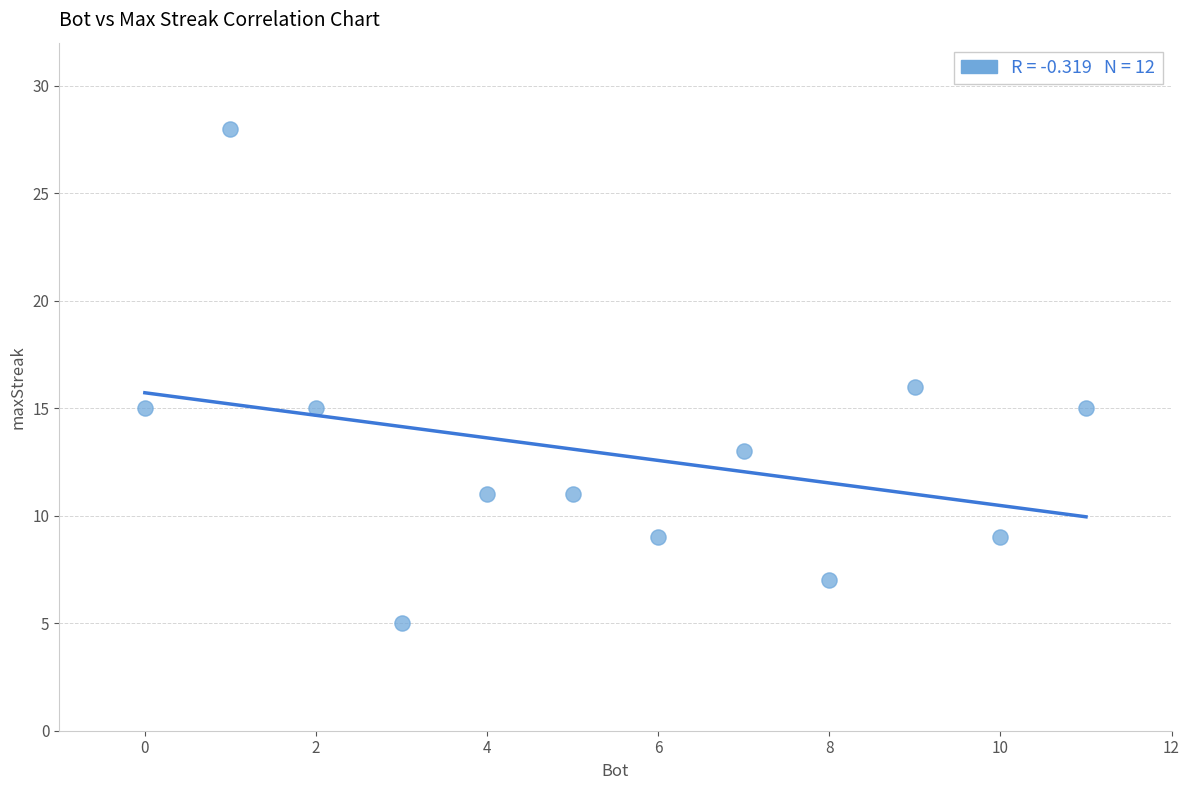

What is the range of Y values (max minus min)?

23